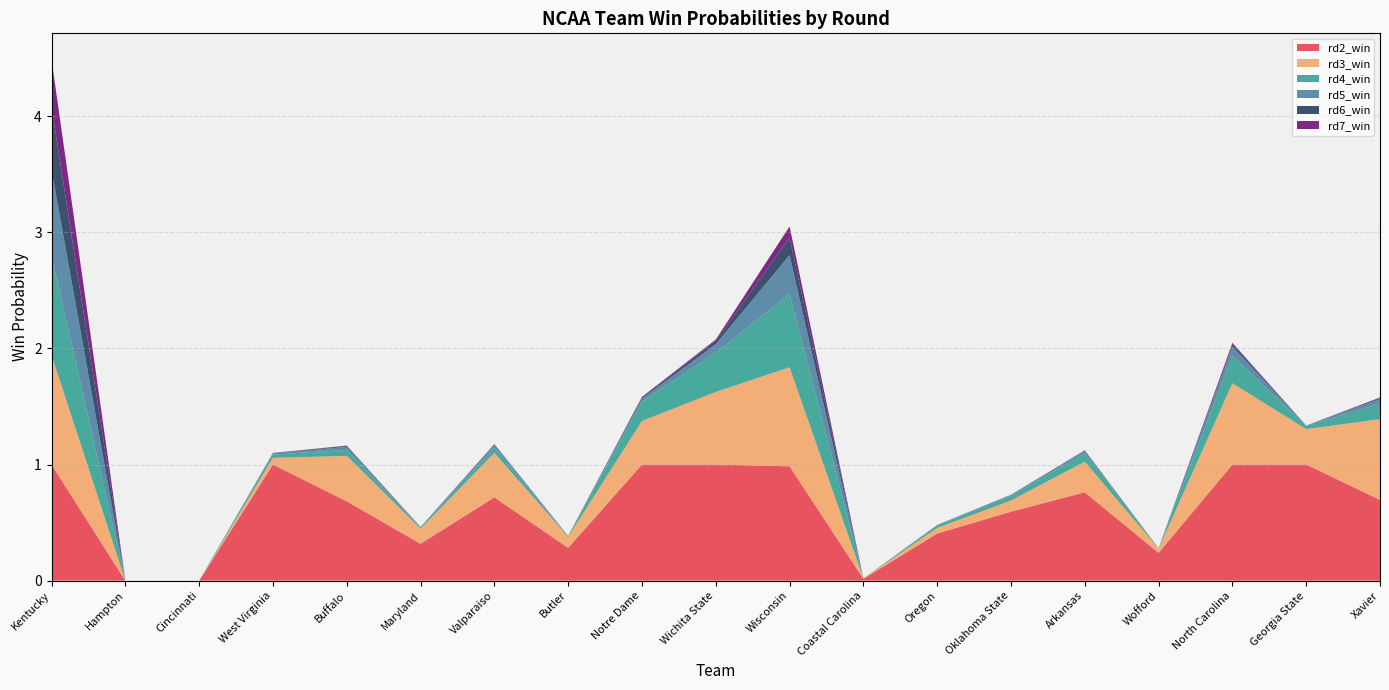

Reading right to left, transcribe all the data shown in this chart.

rd2_win: 0.7	1.0	1.0	0.2	0.8	0.6	0.4	0.0	1.0	1.0	1.0	0.3	0.7	0.3	0.7	1.0	0.0	0.0	1.0
rd3_win: 0.7	0.3	0.7	0.0	0.3	0.1	0.0	0.0	0.9	0.6	0.4	0.1	0.4	0.1	0.4	0.1	0.0	0.0	0.9
rd4_win: 0.1	0.0	0.2	0.0	0.1	0.0	0.0	0.0	0.6	0.3	0.2	0.0	0.0	0.0	0.1	0.0	0.0	0.0	0.9
rd5_win: 0.0	0.0	0.1	0.0	0.0	0.0	0.0	0.0	0.3	0.1	0.0	0.0	0.0	0.0	0.0	0.0	0.0	0.0	0.7
rd6_win: 0.0	0.0	0.0	0.0	0.0	0.0	0.0	0.0	0.2	0.0	0.0	0.0	0.0	0.0	0.0	0.0	0.0	0.0	0.5
rd7_win: 0.0	0.0	0.0	0.0	0.0	0.0	0.0	0.0	0.1	0.0	0.0	0.0	0.0	0.0	0.0	0.0	0.0	0.0	0.4